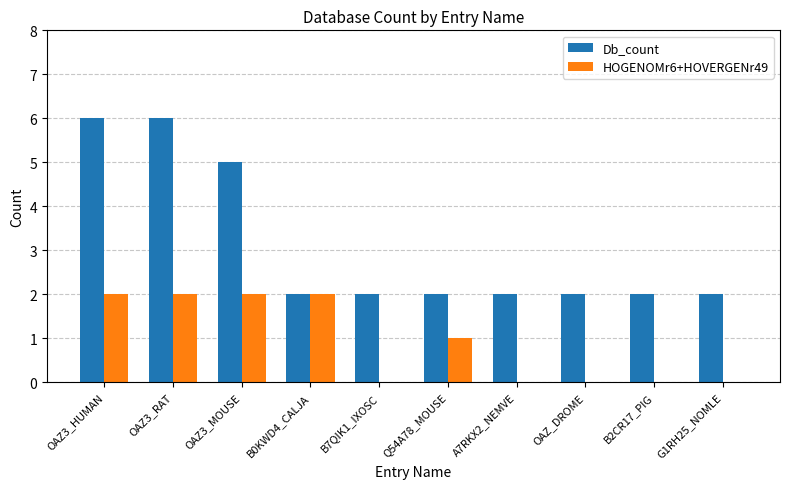

Between OAZ3_RAT and OAZ3_MOUSE, which series saw the biggest shift?

Db_count